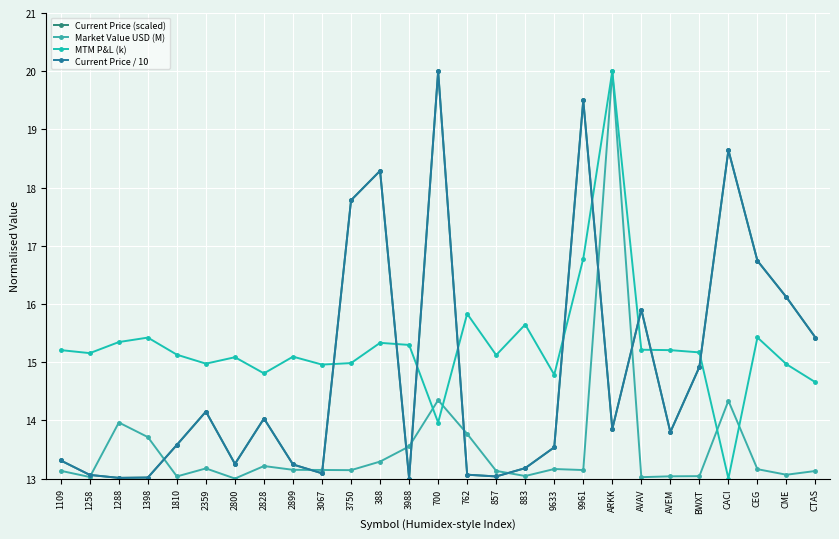

What position from the right is 1810?

23